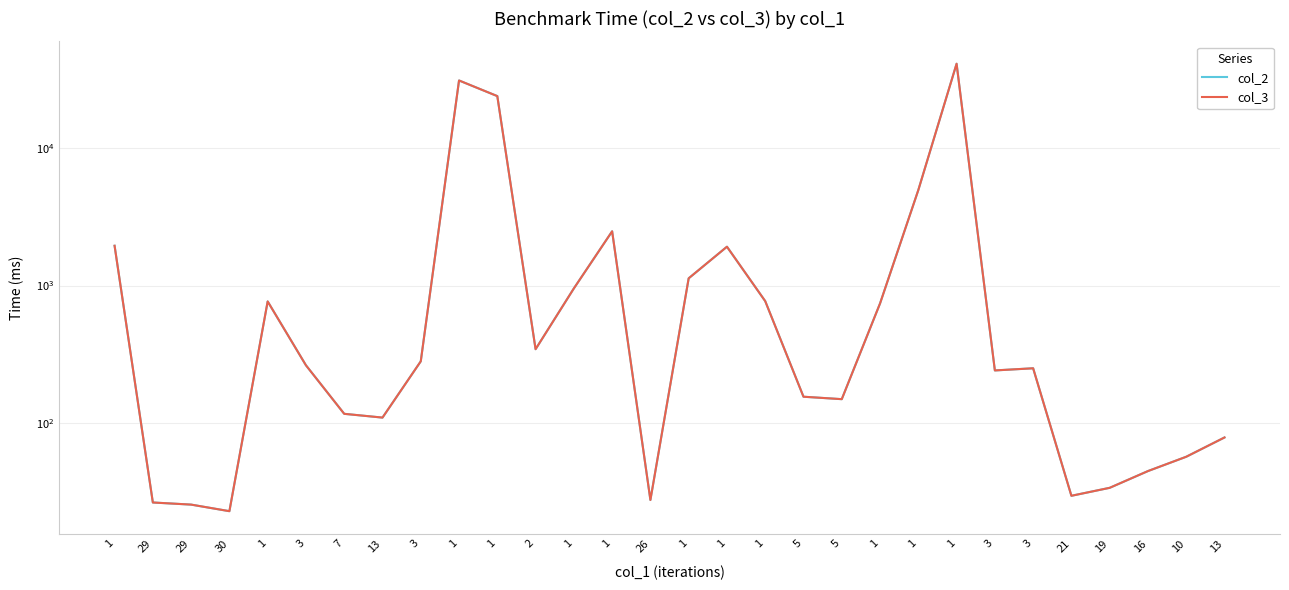

What is the sum of all col_2 values?

112902.7